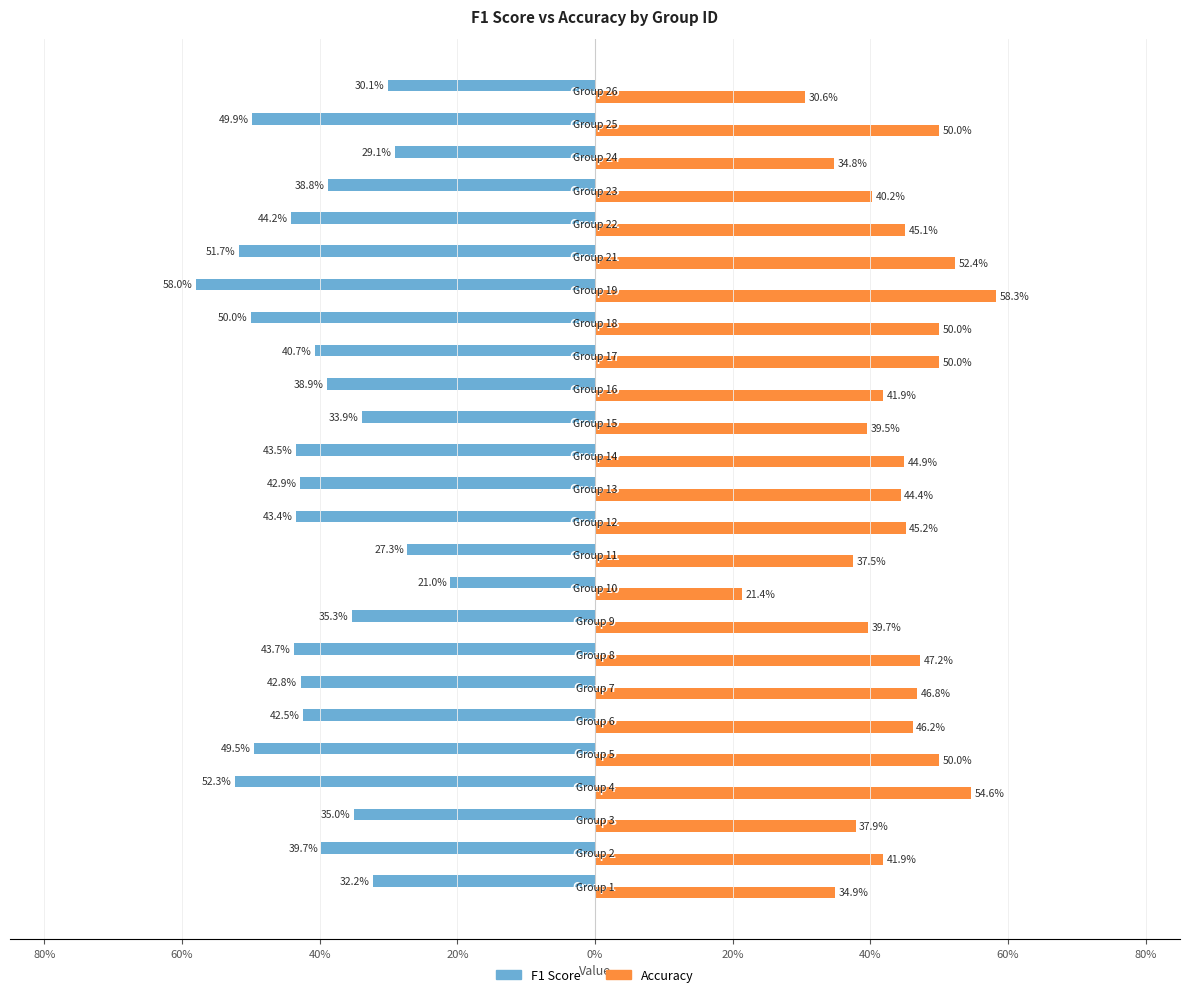

Does the chart contain stacked bars?

No